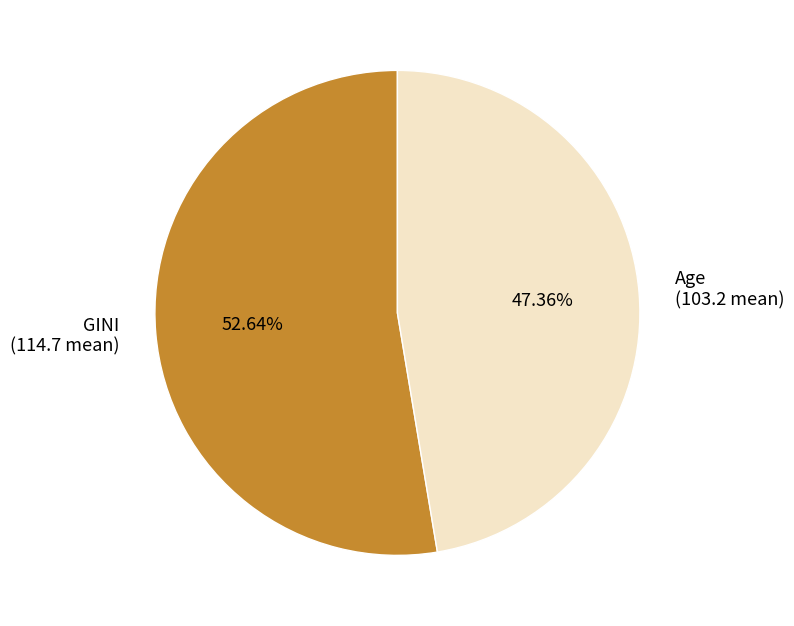

Is it true that Age is 47% of the pie?

True